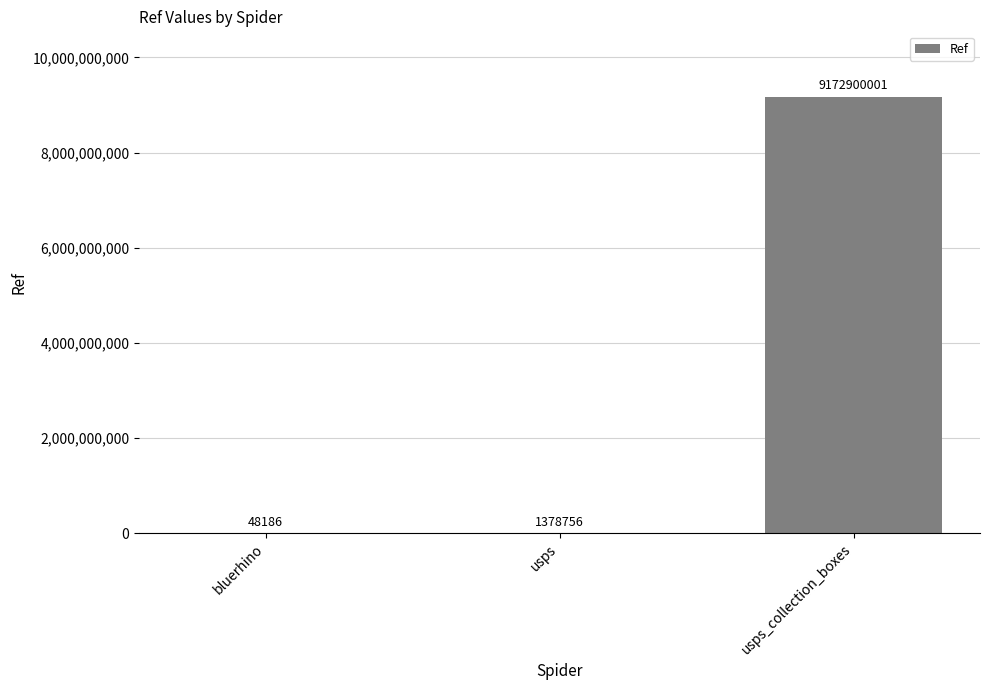

Where is the data nearest to the value 4586474093?

usps